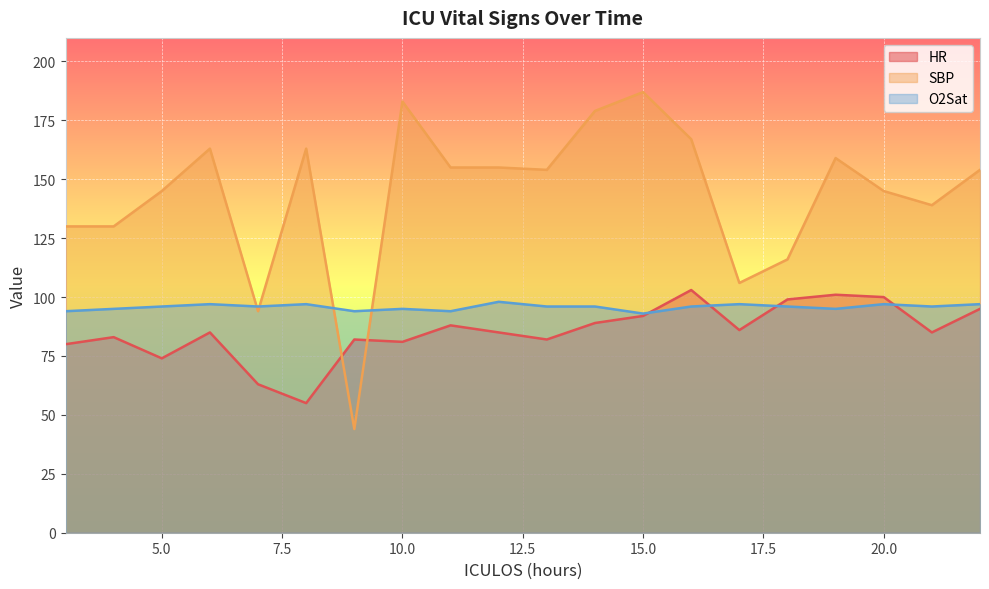

The O2Sat series shows 29 at 21. True or false?

False